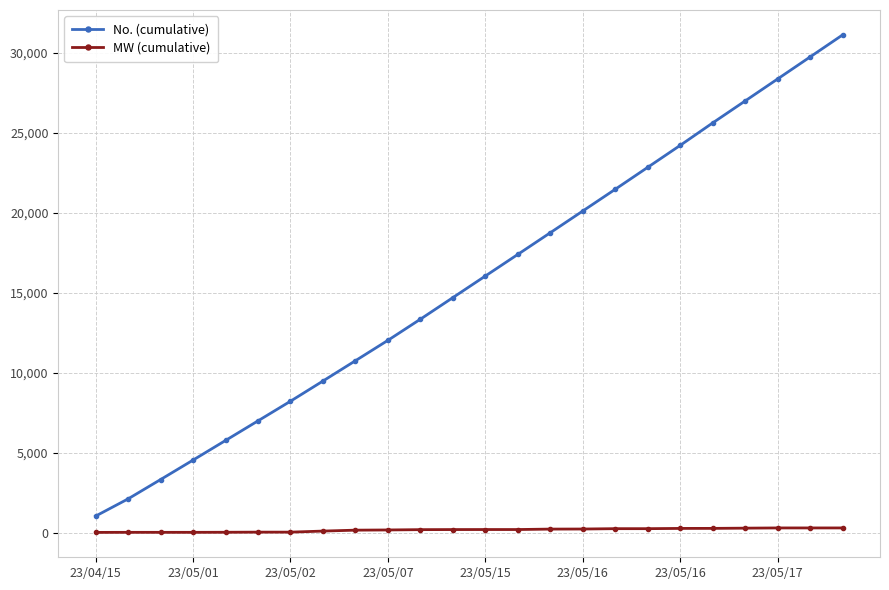

What is the average value of the MW (cumulative) series?

177.5